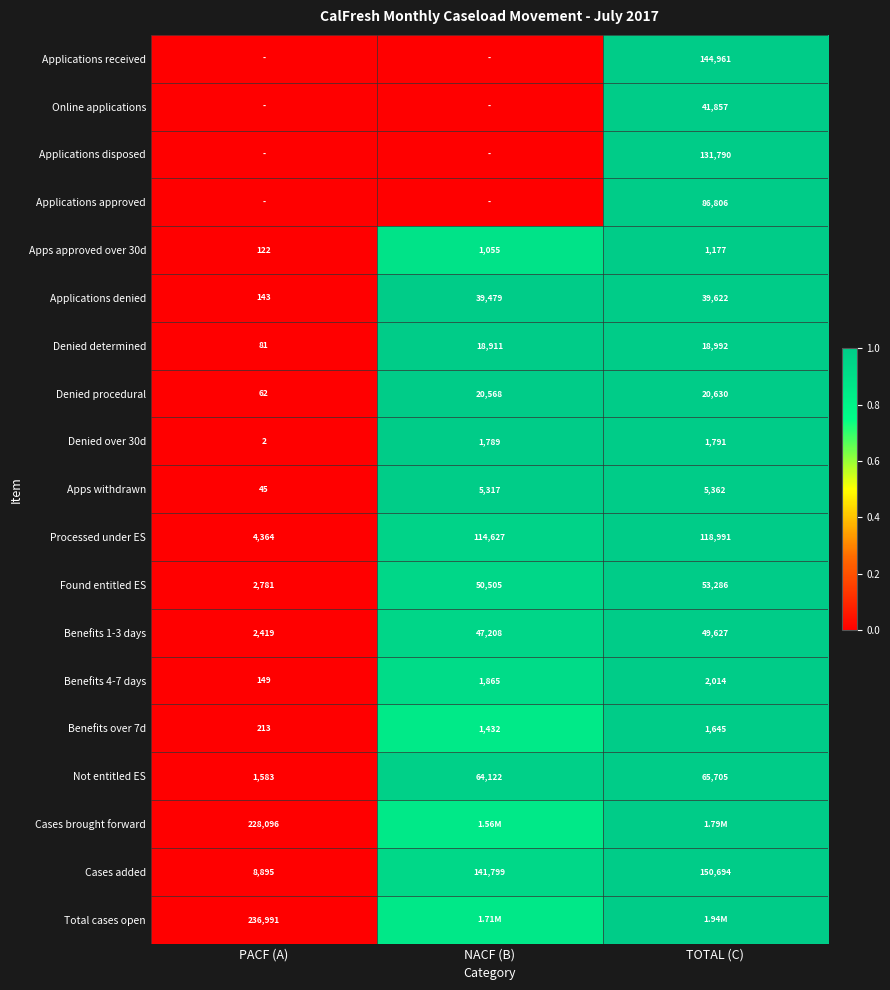

Is the value of Denied determined at TOTAL (C) greater than the value of Apps withdrawn at TOTAL (C)?

Yes